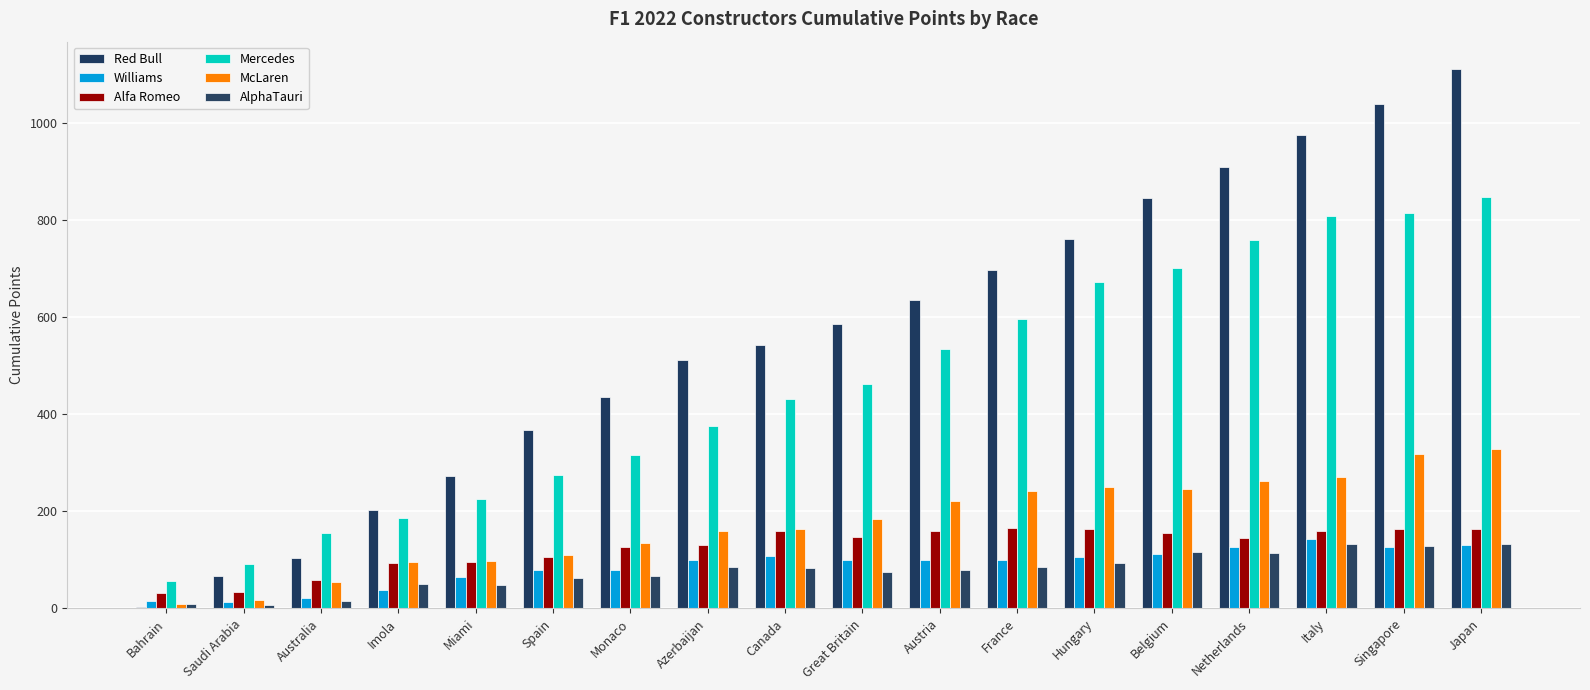

Which series has the largest range (max minus min)?

Red Bull